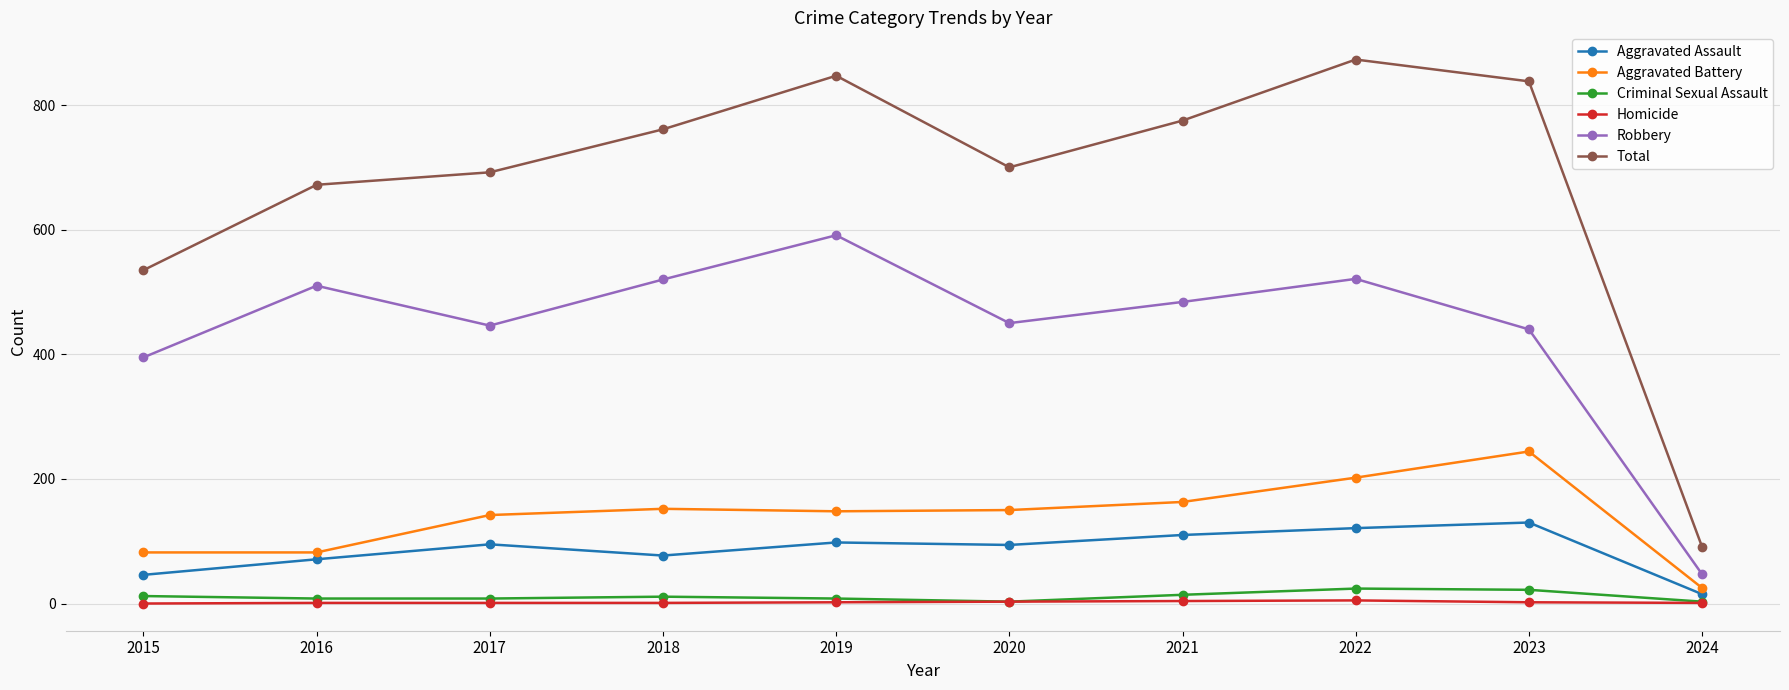

At which label does Aggravated Battery first exceed 150?

2018